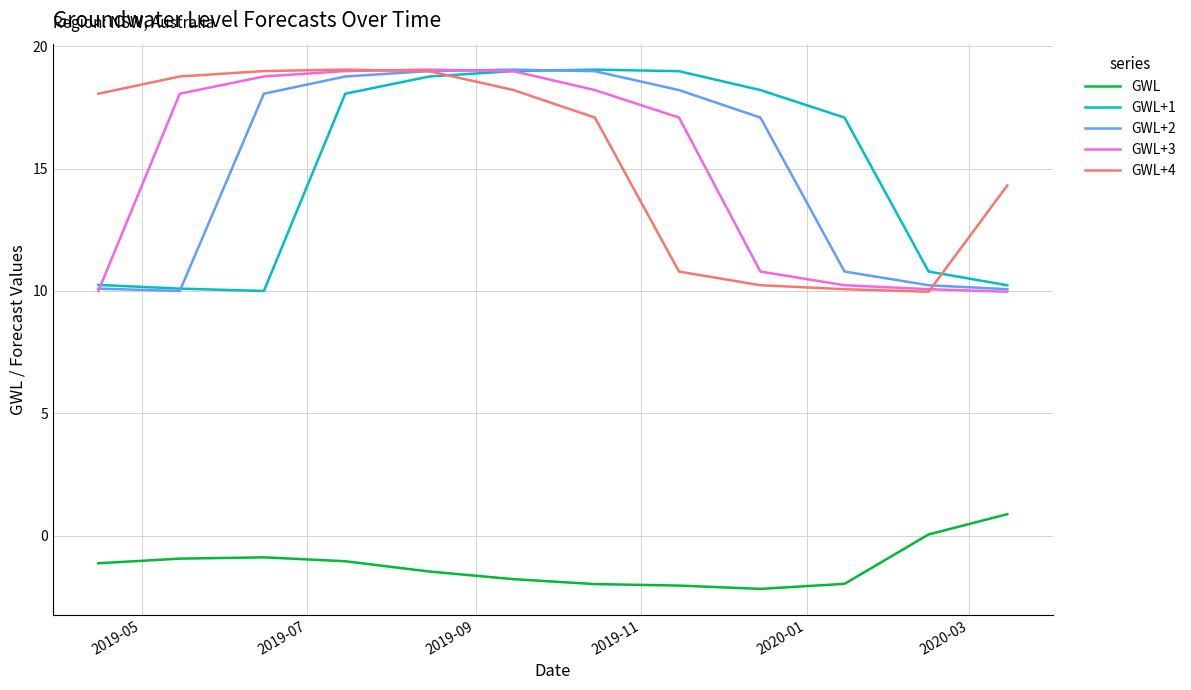

What is the difference between the second highest and second lowest values in the GWL+1 series?

8.9